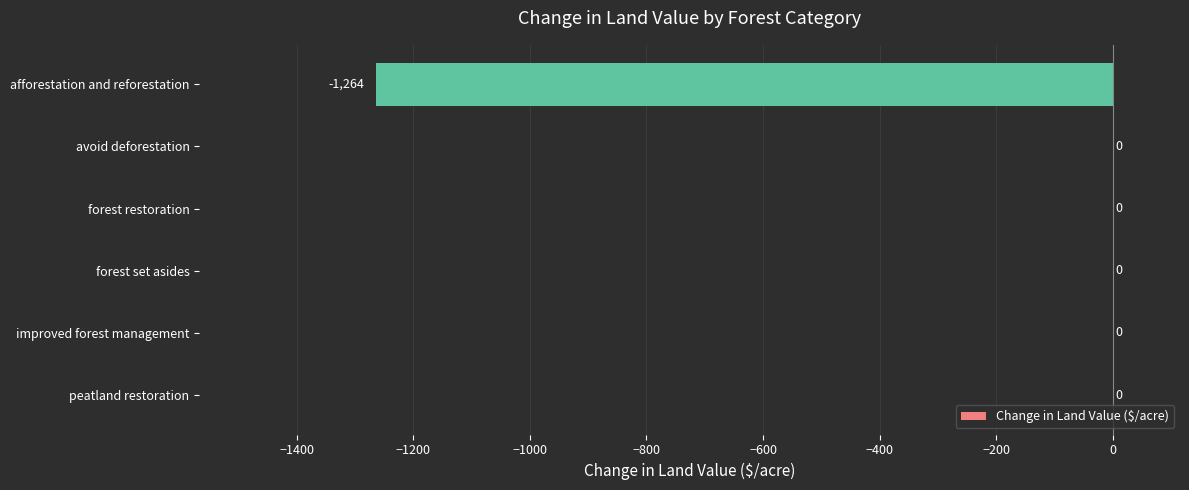

True or false: the data shows 708.1 at peatland restoration.

False